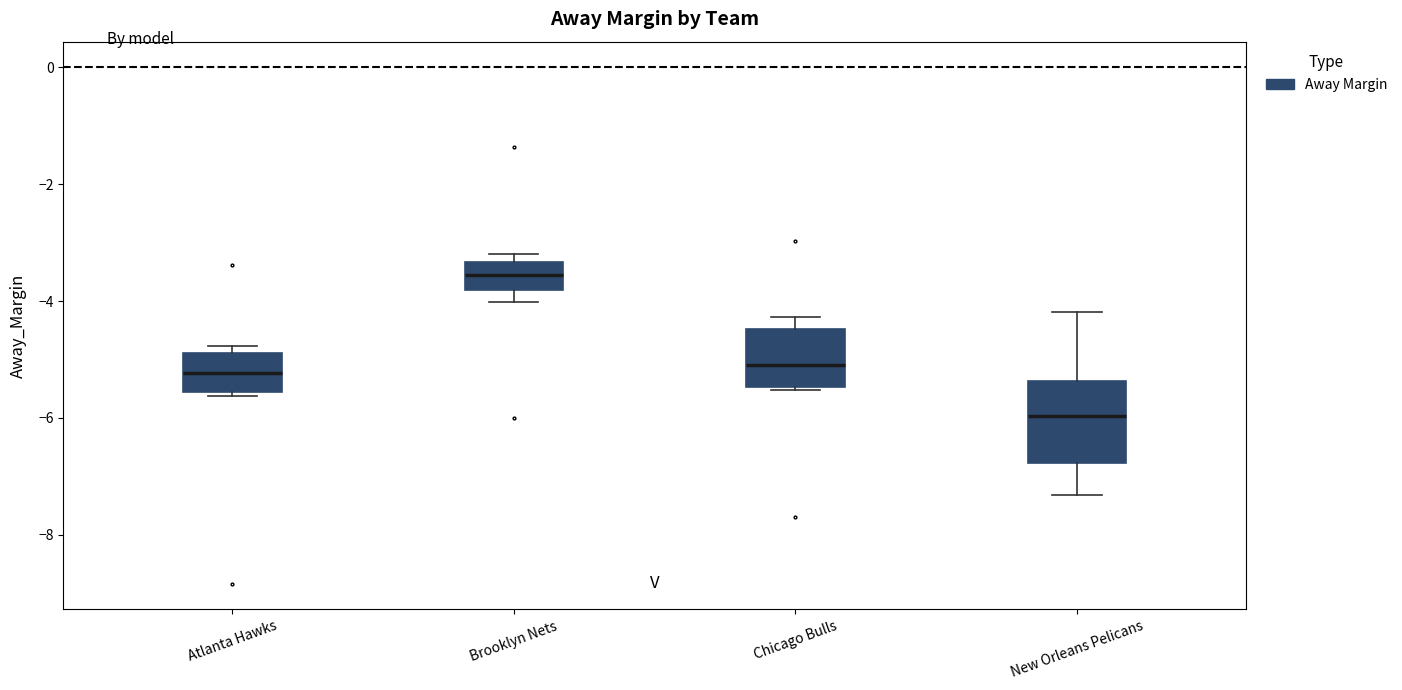

Which box's median line is the highest?

Brooklyn Nets